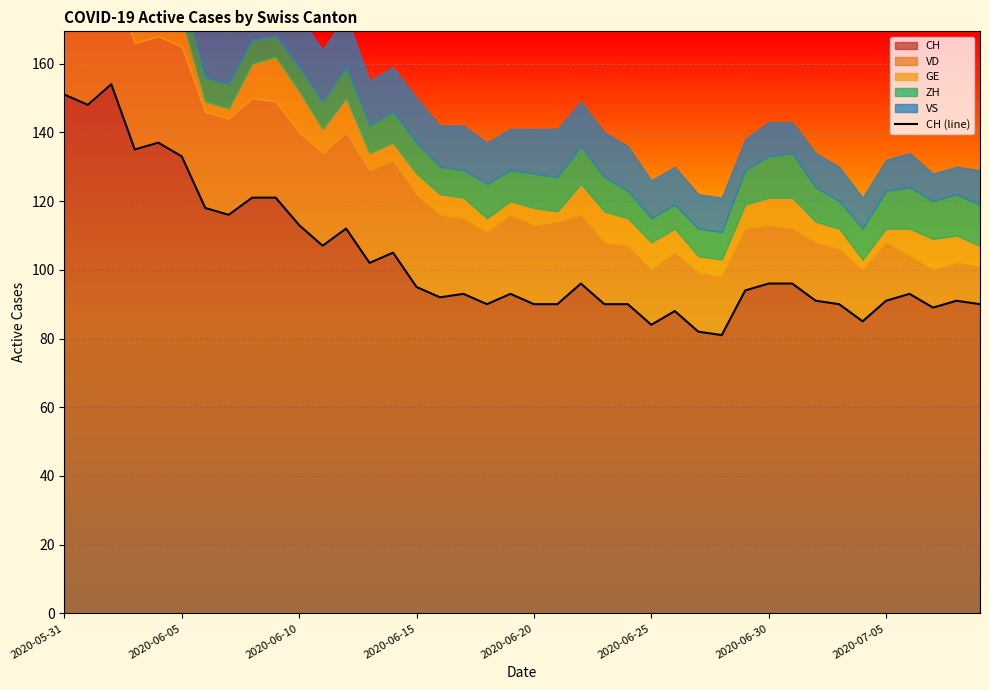

How many points are higher than both their immediate neighbors (excluding endpoints)?

10